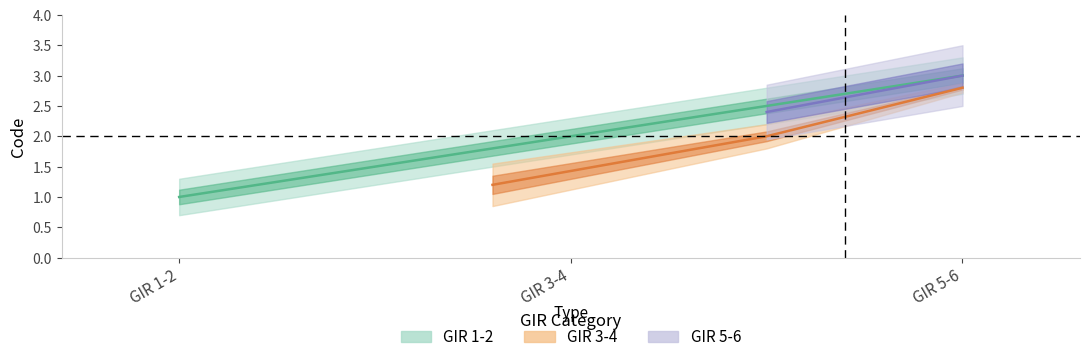

Which series has the widest spread of values?

GIR 1-2